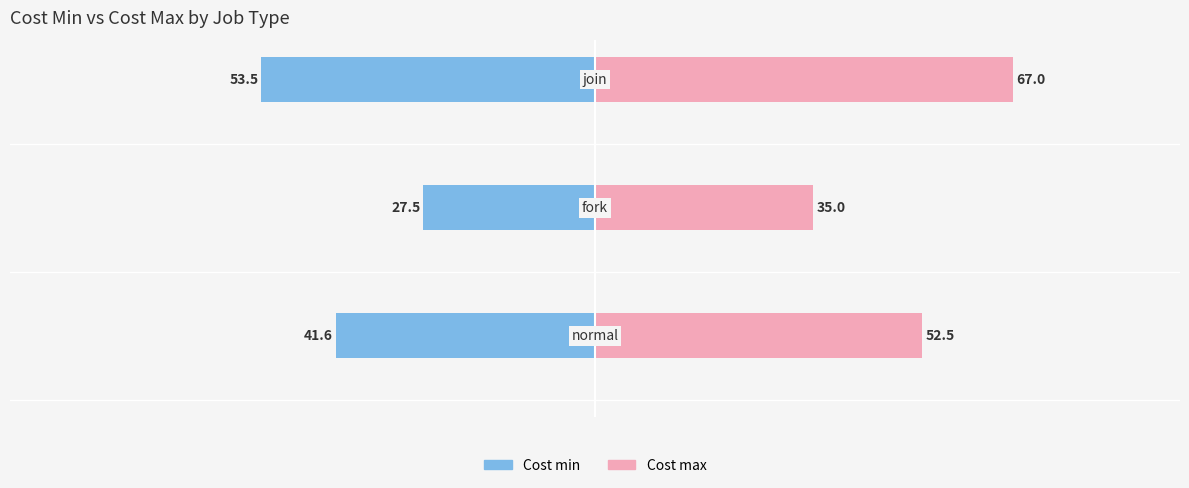

Reading left to right, transcribe all the data shown in this chart.

Cost min: 0=-41.6	1=-27.5	2=-53.5
Cost max: 0=52.5	1=35.0	2=67.0